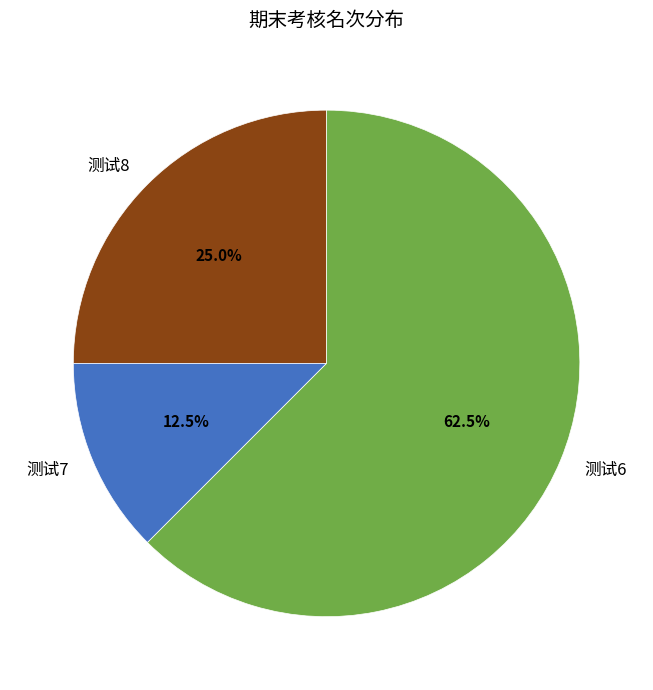

How many segments does this pie chart have?

3